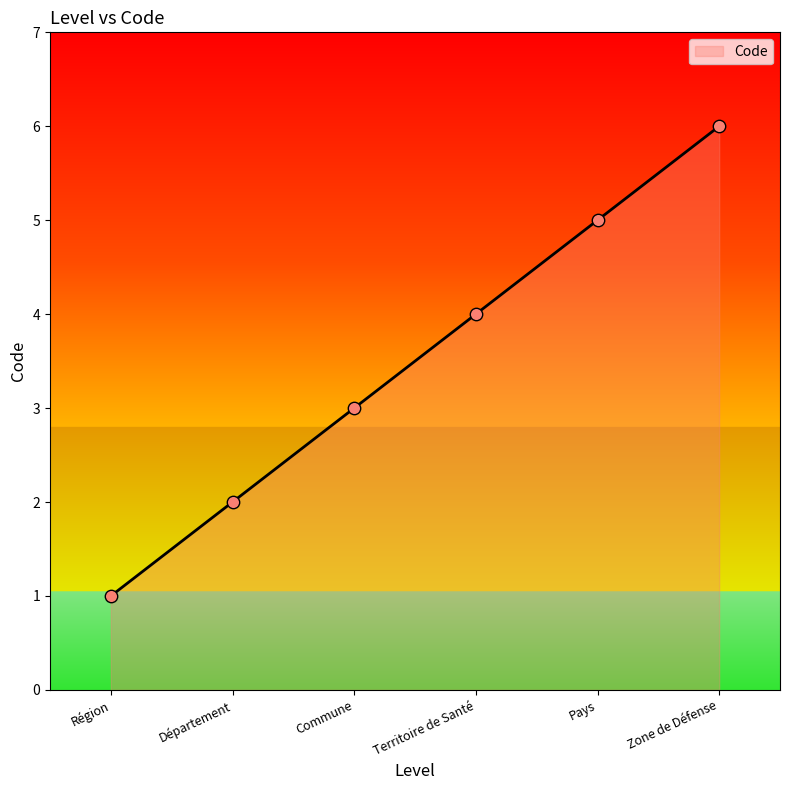

Which has a higher value, Pays or Commune?

Pays